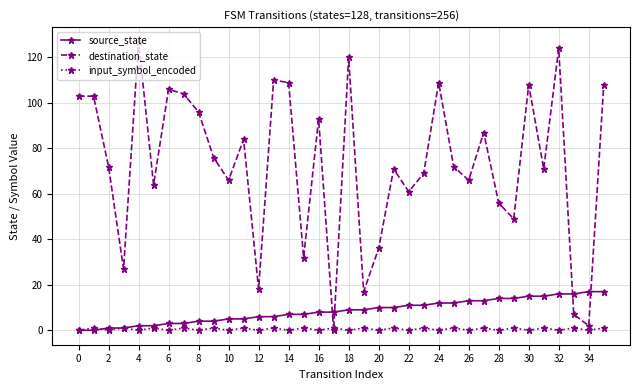

True or false: destination_state has more than 1 interior local peaks.

True